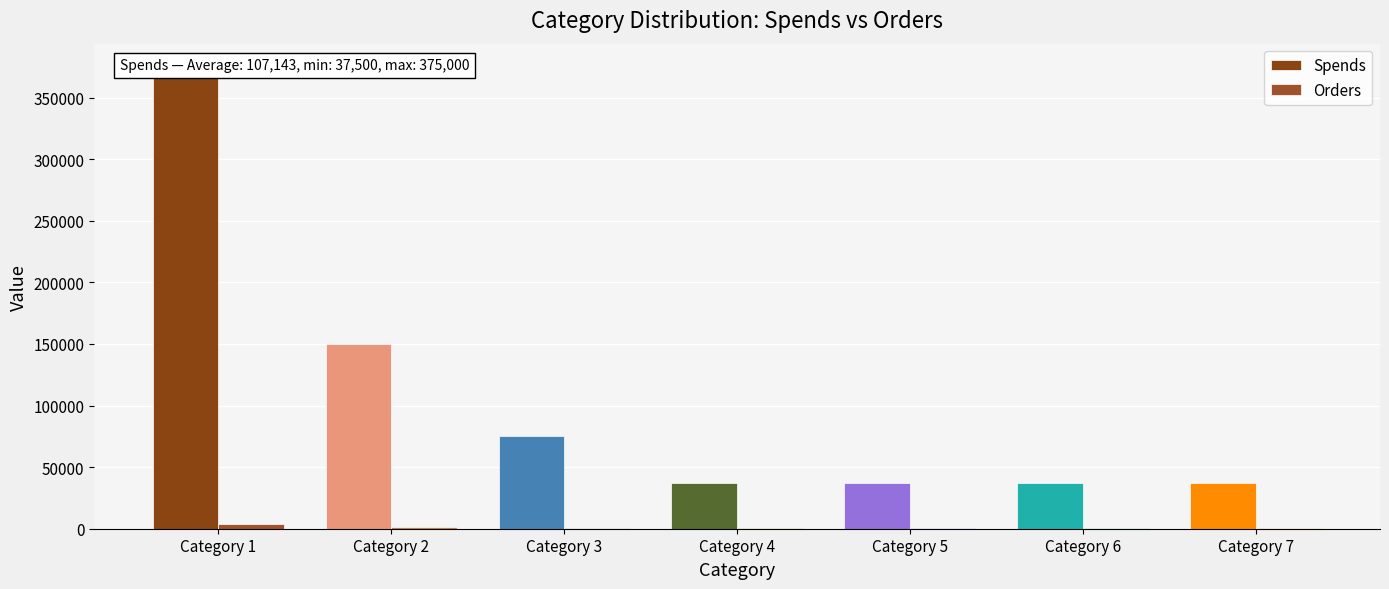

The value of Orders at Category 1 is 2492.2. True or false?

False